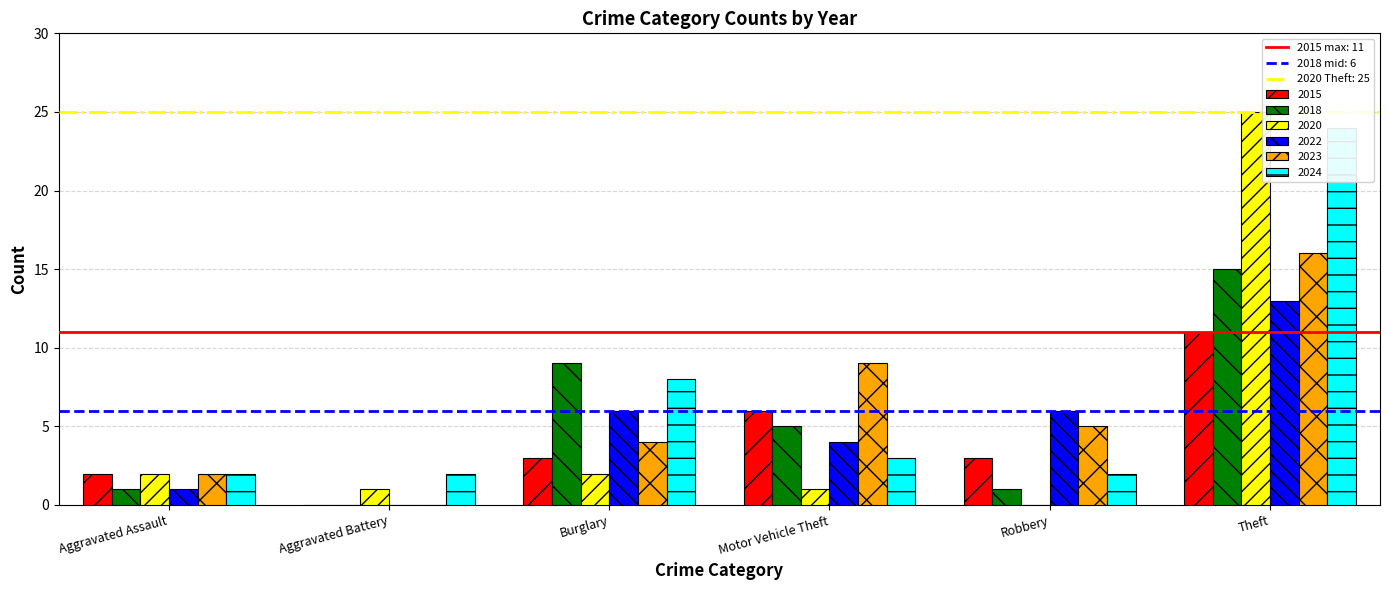

True or false: 2015 has a value of 4 at Robbery.

False